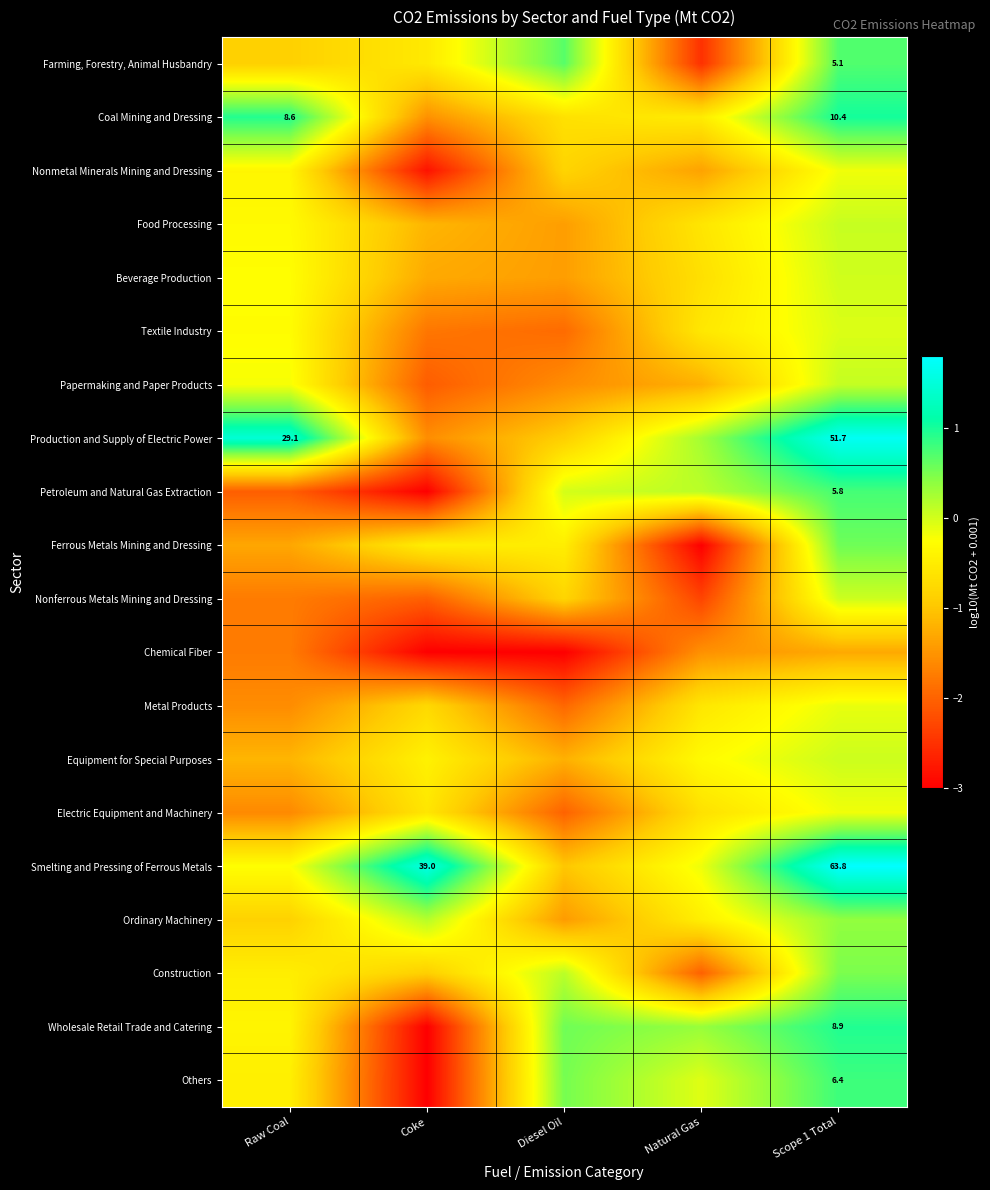

Rank the categories by Ferrous Metals Mining and Dressing value from lowest to highest.

Natural Gas, Raw Coal, Diesel Oil, Coke, Scope 1 Total